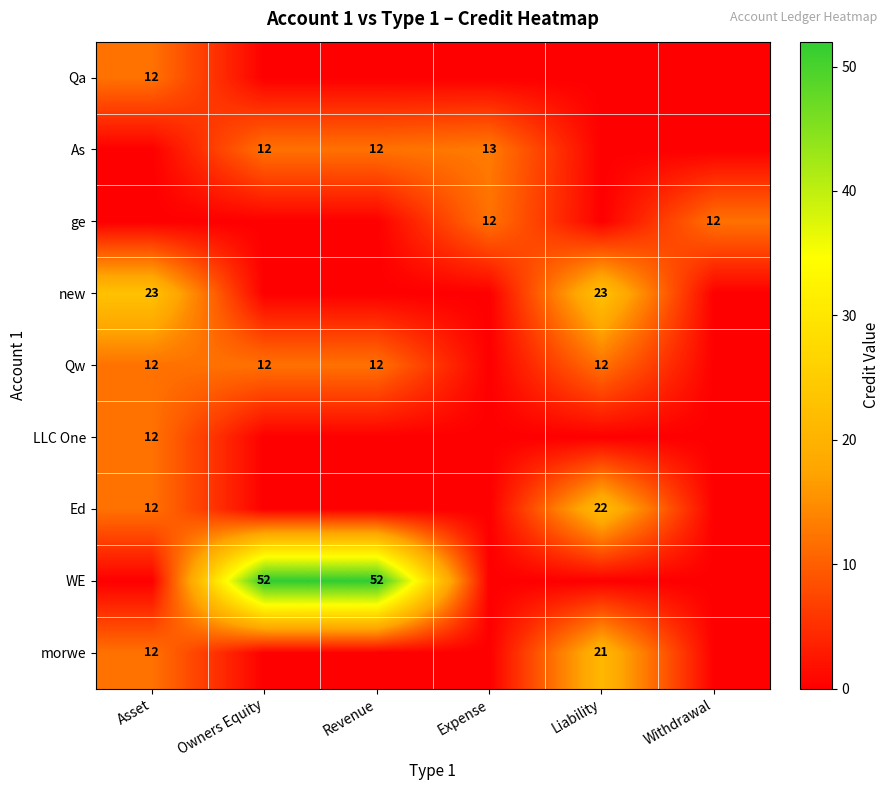

The LLC One series shows 12 at Asset. True or false?

True